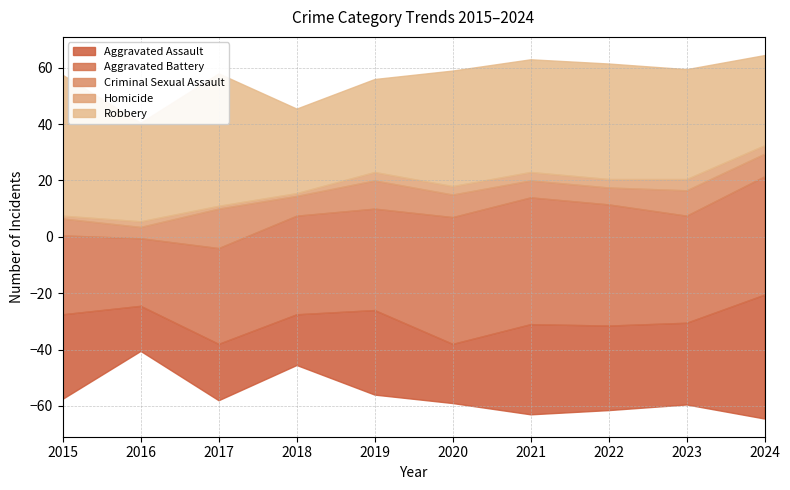

How many distinct data groups are displayed?

5